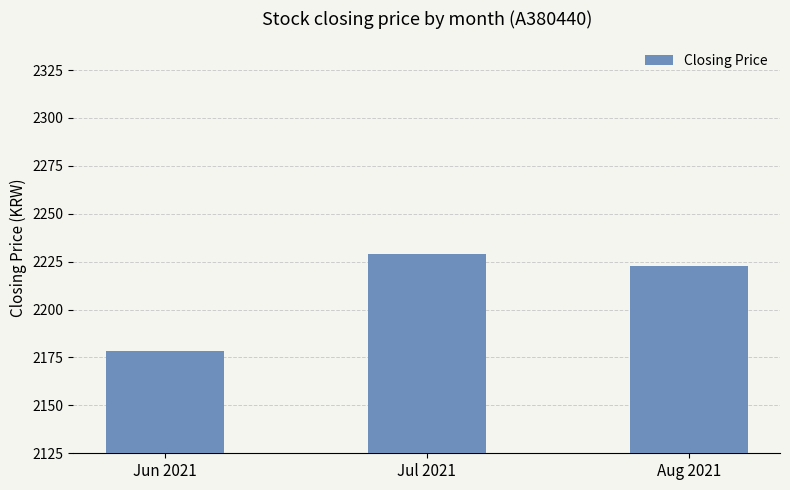

Which has a higher value, Jul 2021 or Jun 2021?

Jul 2021